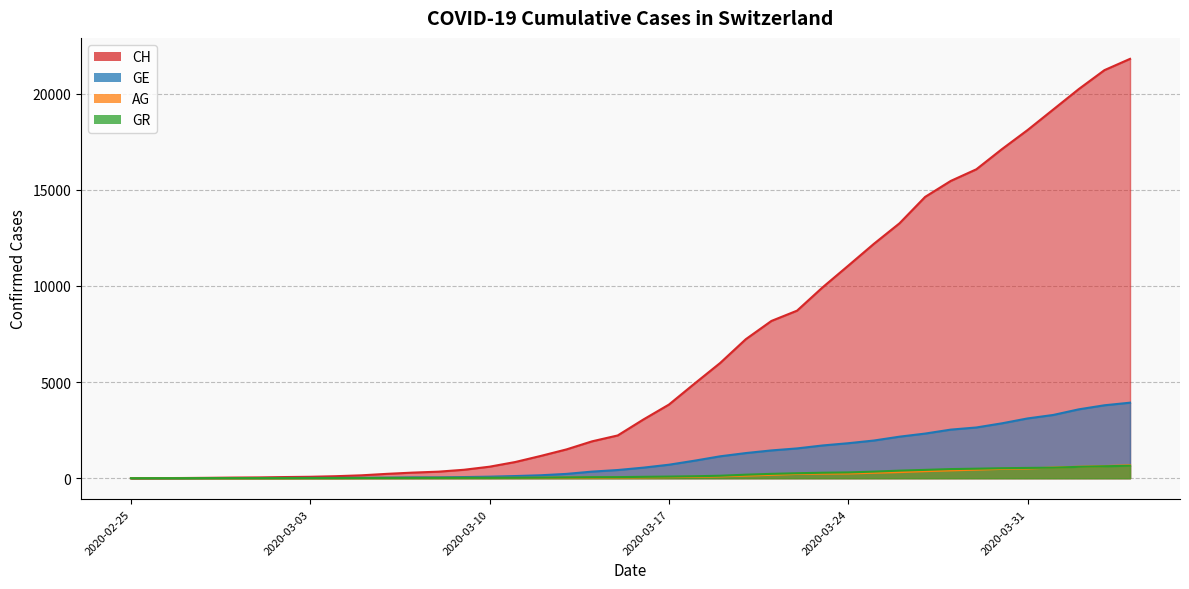

Which series has the largest total across all categories?

CH